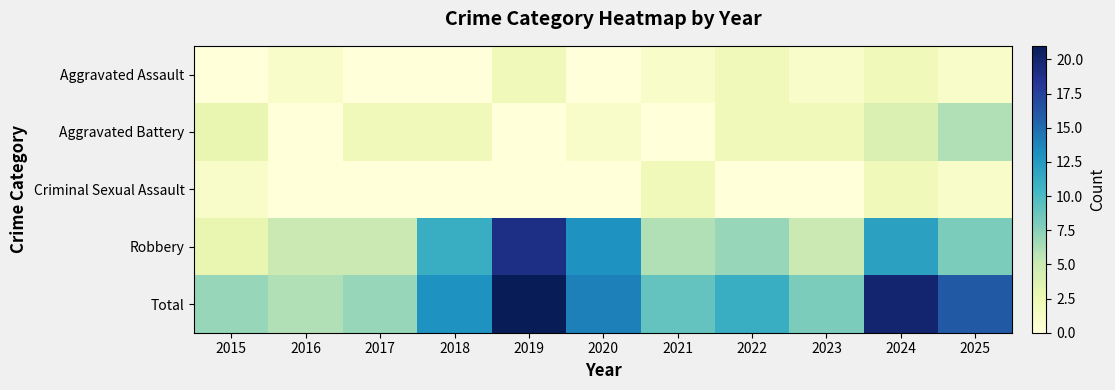

At how many categories does at least one series exceed 9?

6